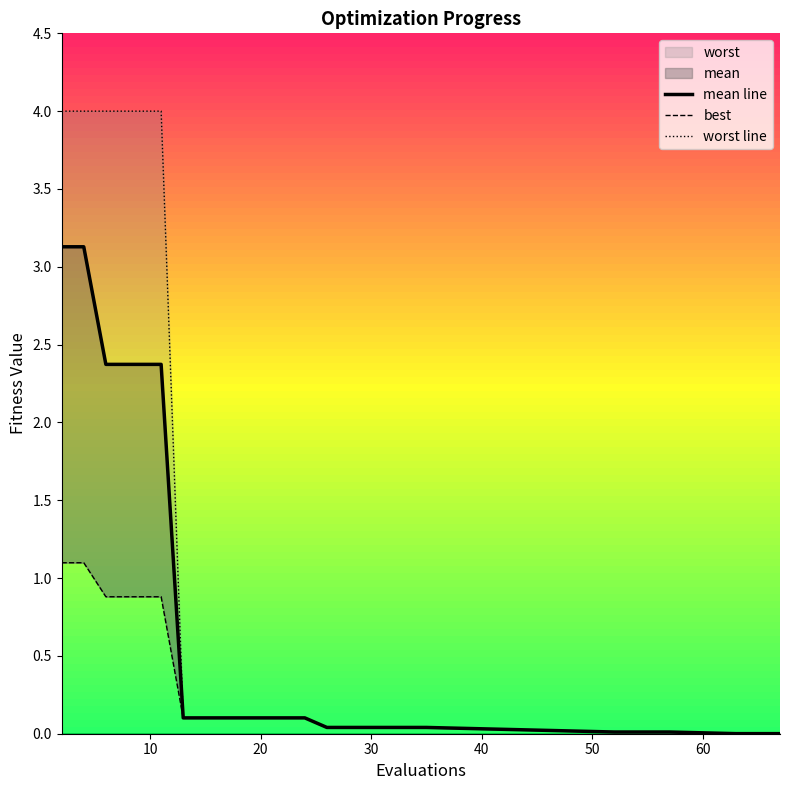

At 20, list the series in order from largest to smallest.

worst line, mean line, best